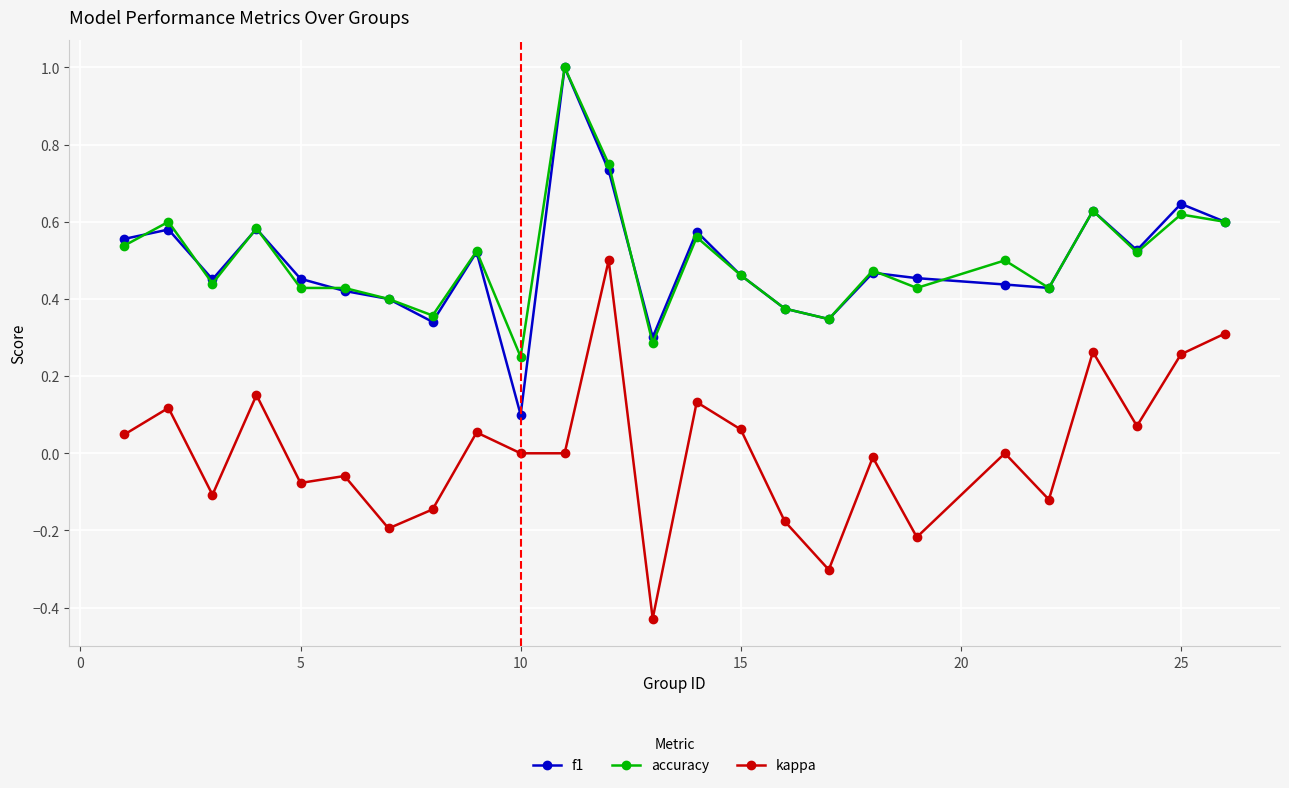

Which series has the widest spread of values?

kappa